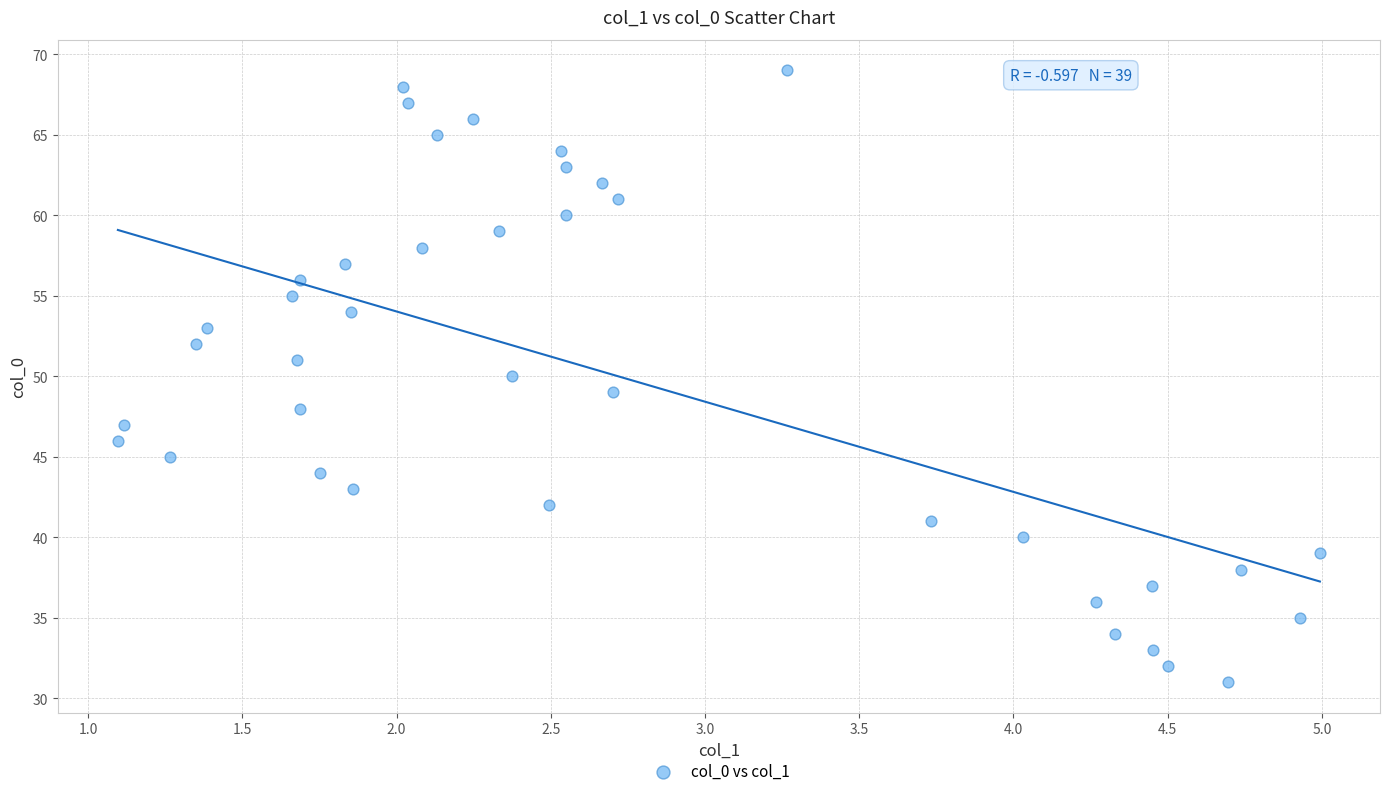

What is the range of Y values (max minus min)?

38